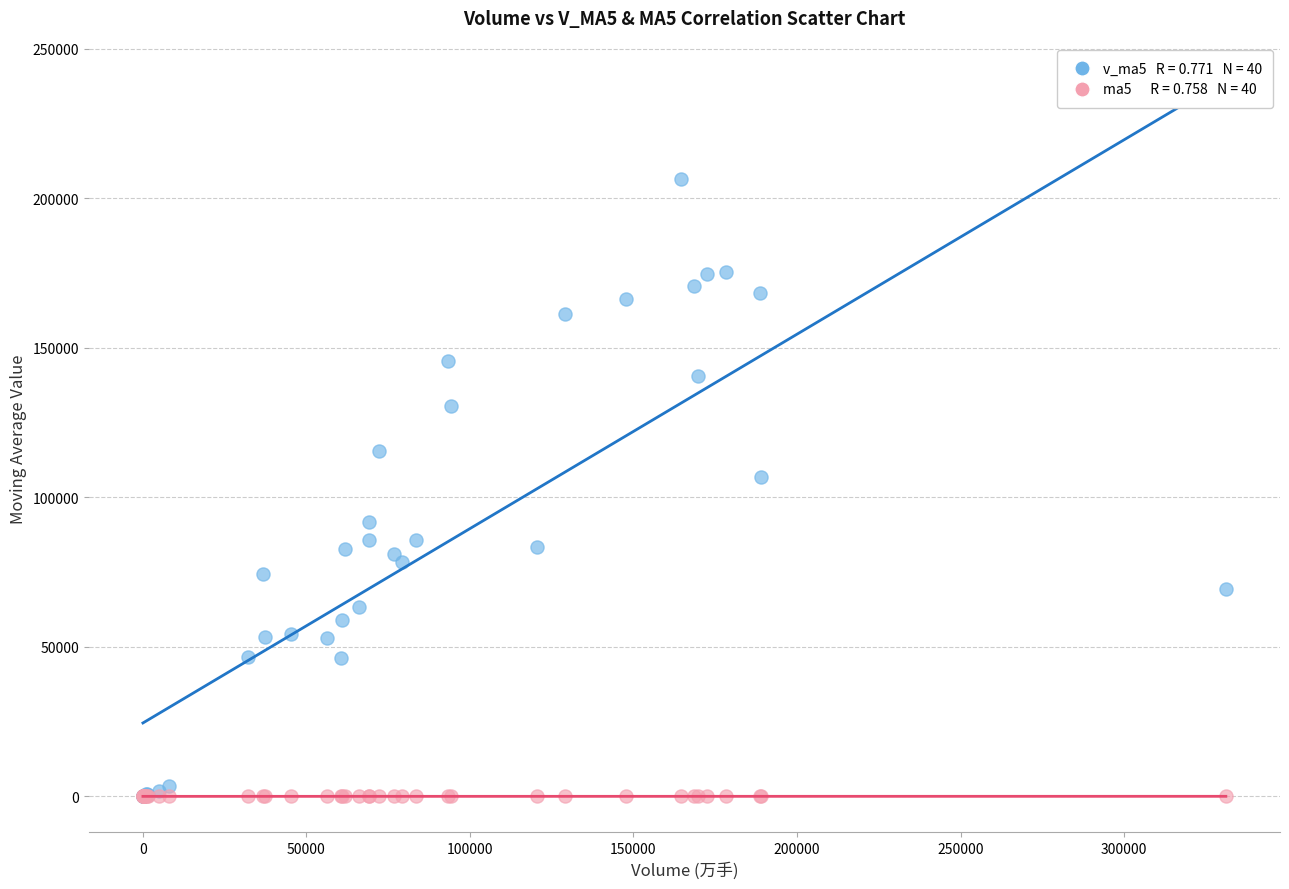

Across all series, what Y value is closest to 103248?

106849.6